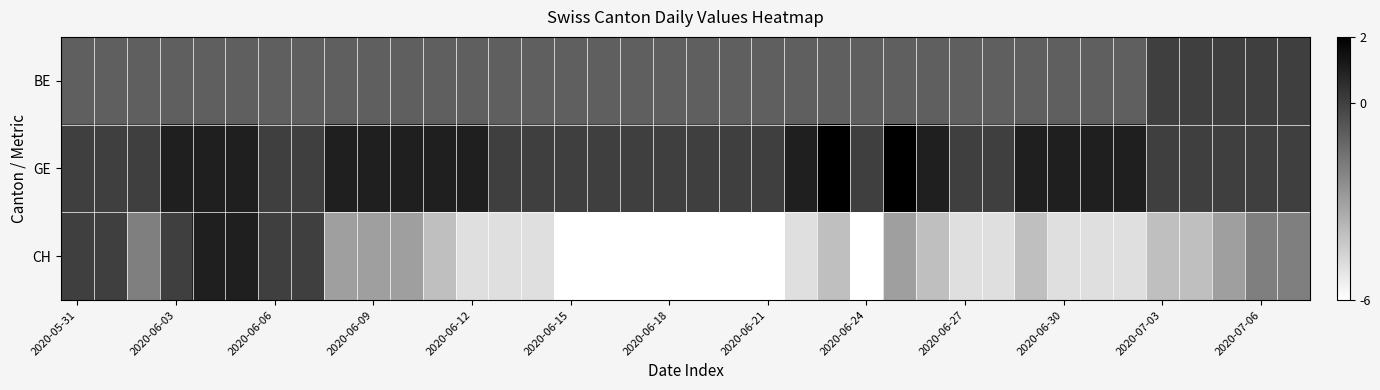

Reading left to right, list all the values displayed in this chart.

BE: -1	-1	-1	-1	-1	-1	-1	-1	-1	-1	-1	-1	-1	-1	-1	-1	-1	-1	-1	-1	-1	-1	-1	-1	-1	-1	-1	-1	-1	-1	-1	-1	-1	0	0	0	0	0
GE: 0	0	0	1	1	1	0	0	1	1	1	1	1	0	0	0	0	0	0	0	0	0	1	2	0	2	1	0	0	1	1	1	1	0	0	0	0	0
CH: 0	0	-2	0	1	1	0	0	-3	-3	-3	-4	-5	-5	-5	-6	-6	-6	-6	-6	-6	-6	-5	-4	-6	-3	-4	-5	-5	-4	-5	-5	-5	-4	-4	-3	-2	-2